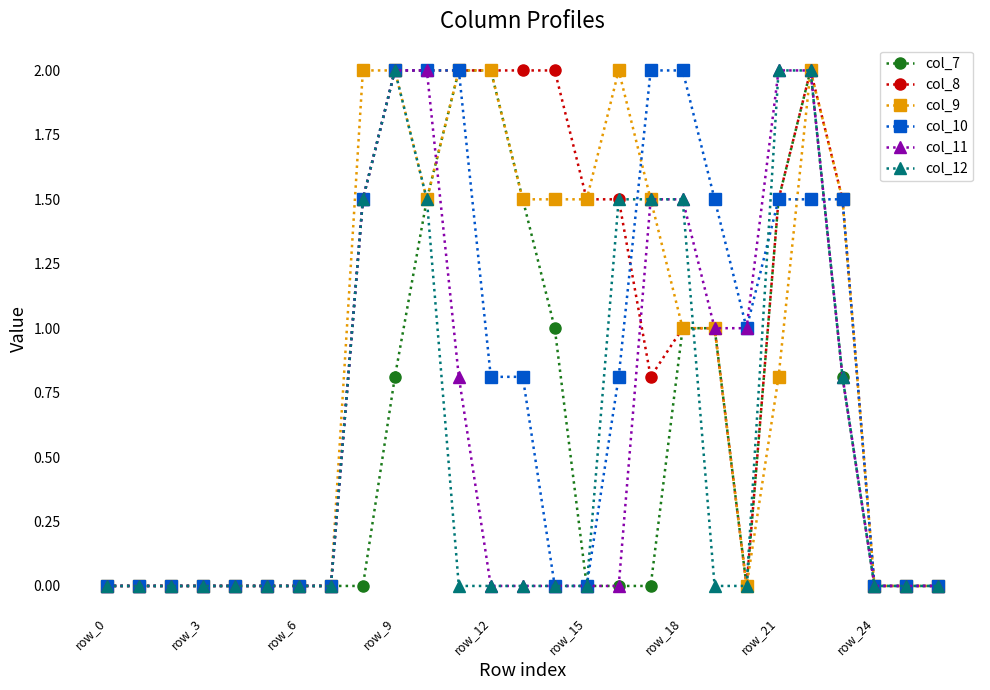

What is the value of the col_11 point at the 11th from the left?

2.0